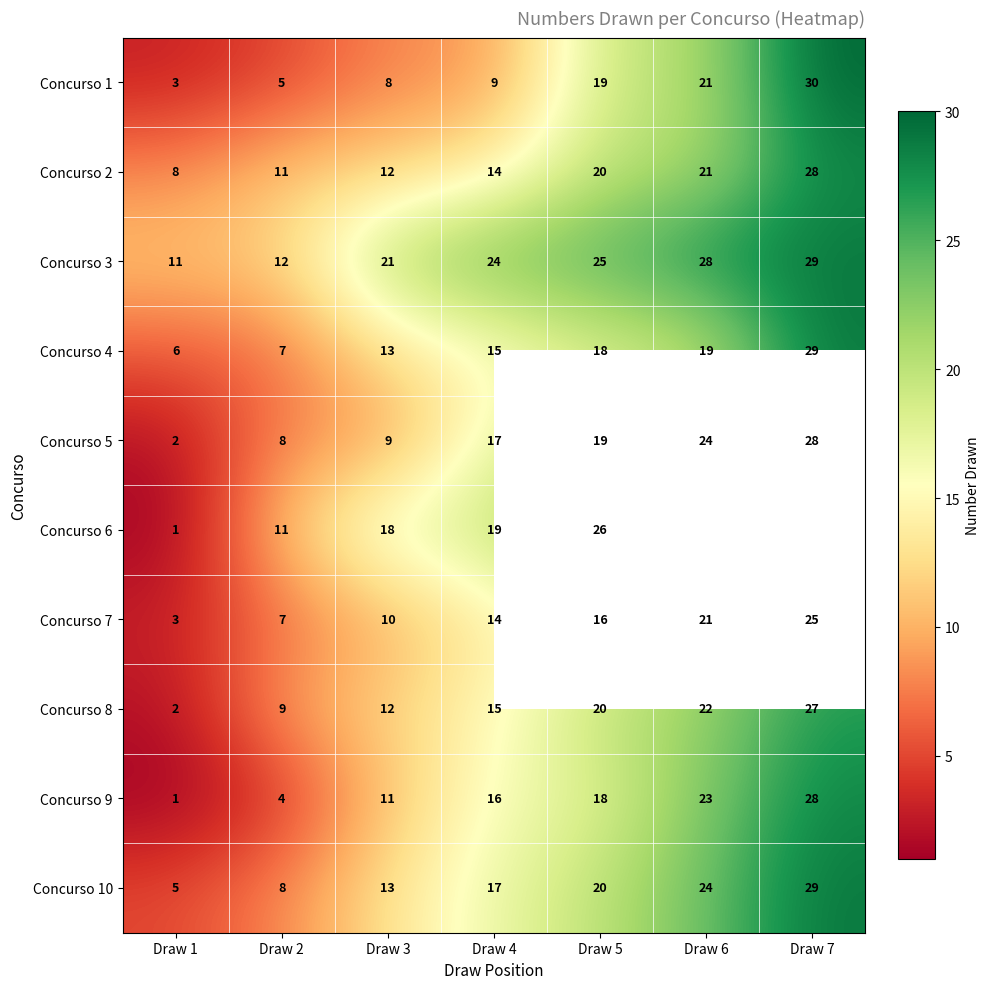

The value of Concurso 2 at Draw 1 is 2.6. True or false?

False